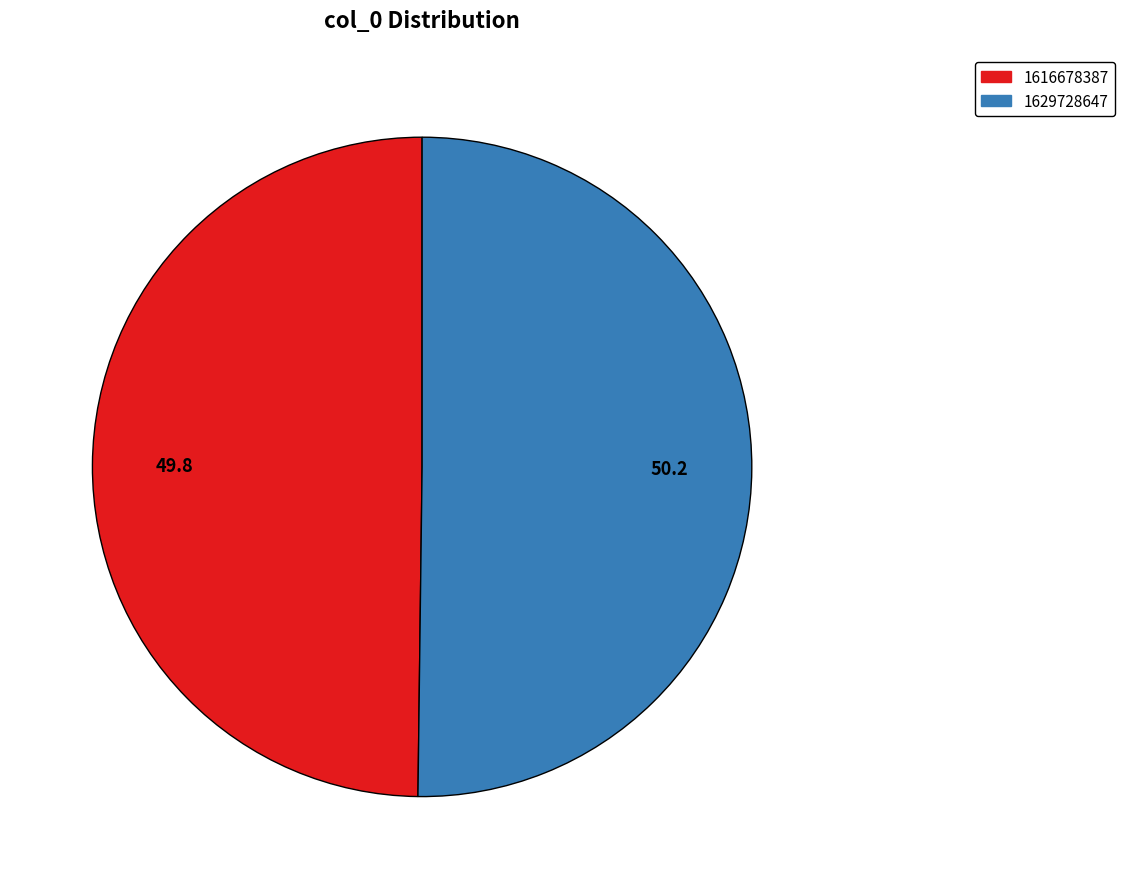

Approximately how many times larger is the value at 1616678387 compared to 1629728647?

1.0